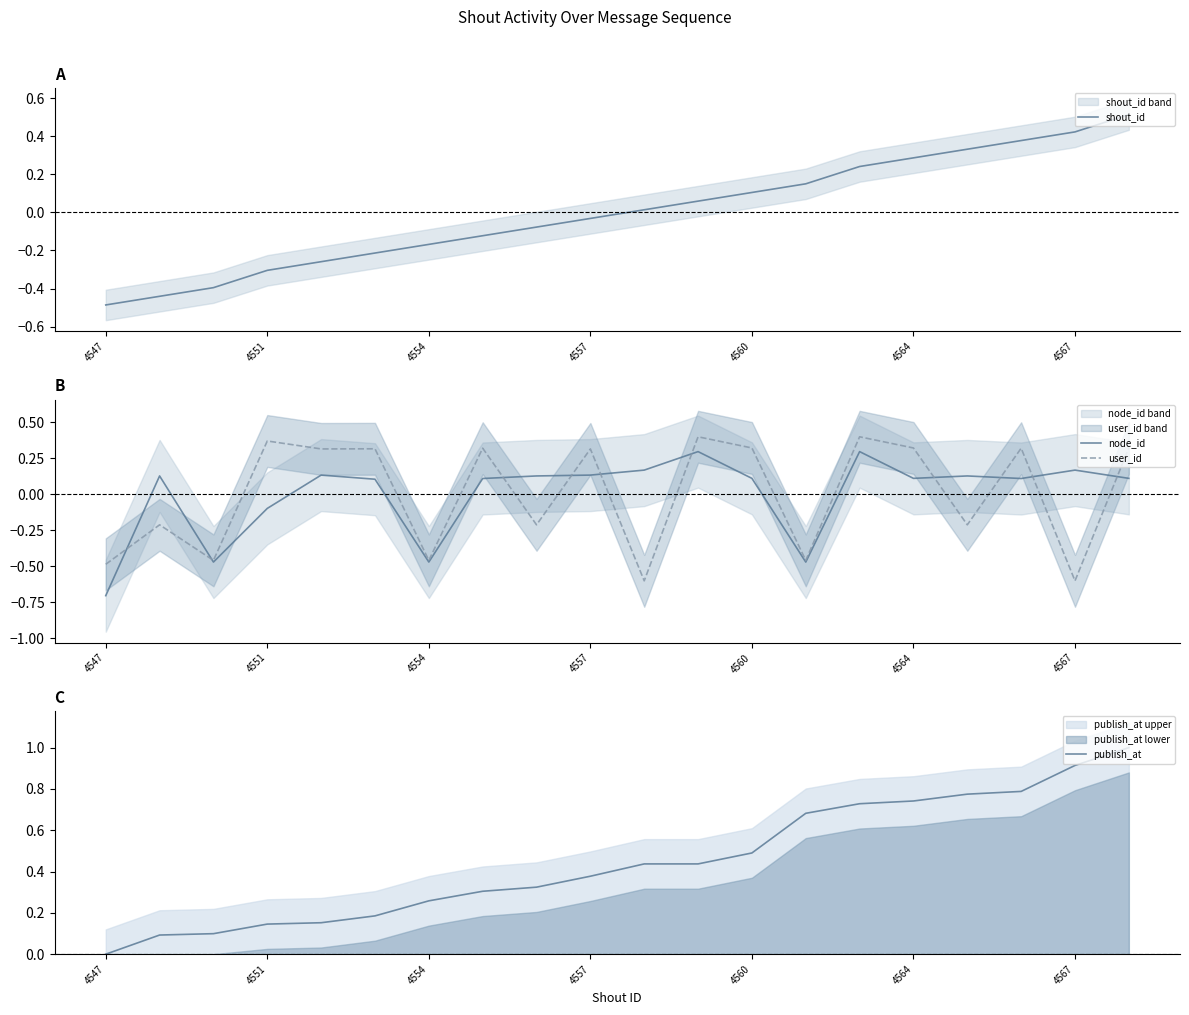

Reading left to right, what are all the values shown in this chart?

shout_id: -0.5	-0.4	-0.4	-0.3	-0.3	-0.2	-0.2	-0.1	-0.1	-0.0	0.0	0.1	0.1	0.2	0.2	0.3	0.3	0.4	0.4	0.5
node_id: -0.7	0.1	-0.5	-0.1	0.1	0.1	-0.5	0.1	0.1	0.1	0.2	0.3	0.1	-0.5	0.3	0.1	0.1	0.1	0.2	0.1
user_id: -0.5	-0.2	-0.5	0.4	0.3	0.3	-0.5	0.3	-0.2	0.3	-0.6	0.4	0.3	-0.5	0.4	0.3	-0.2	0.3	-0.6	0.3
publish_at: 0.0	0.1	0.1	0.1	0.2	0.2	0.3	0.3	0.3	0.4	0.4	0.4	0.5	0.7	0.7	0.7	0.8	0.8	0.9	1.0